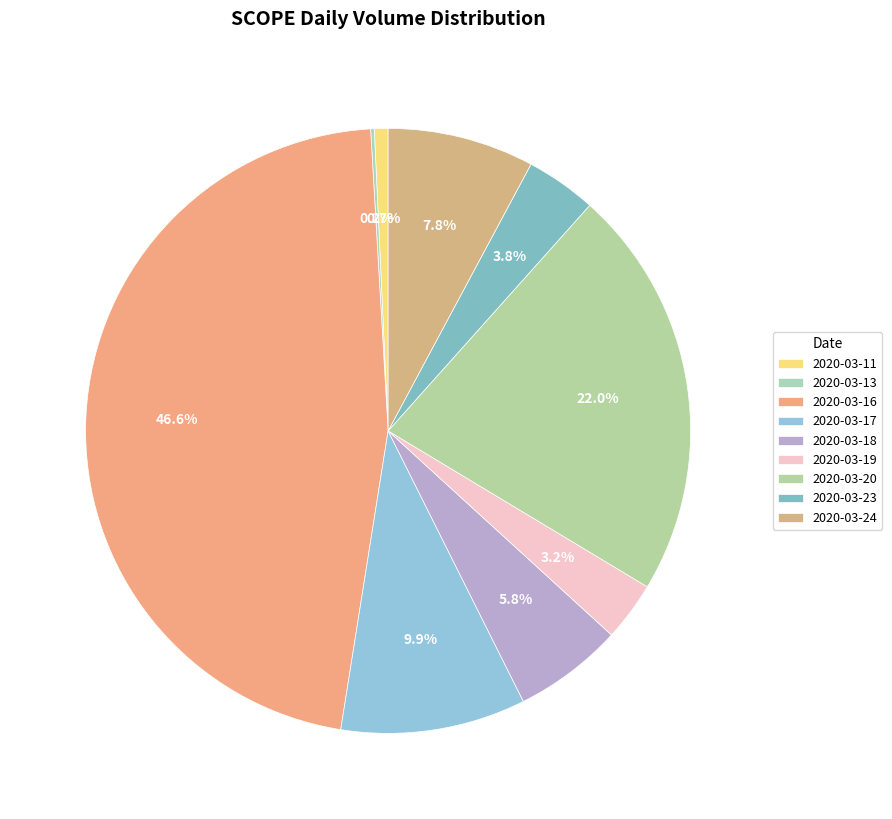

Does 2020-03-16 represent more than half of the total?

No